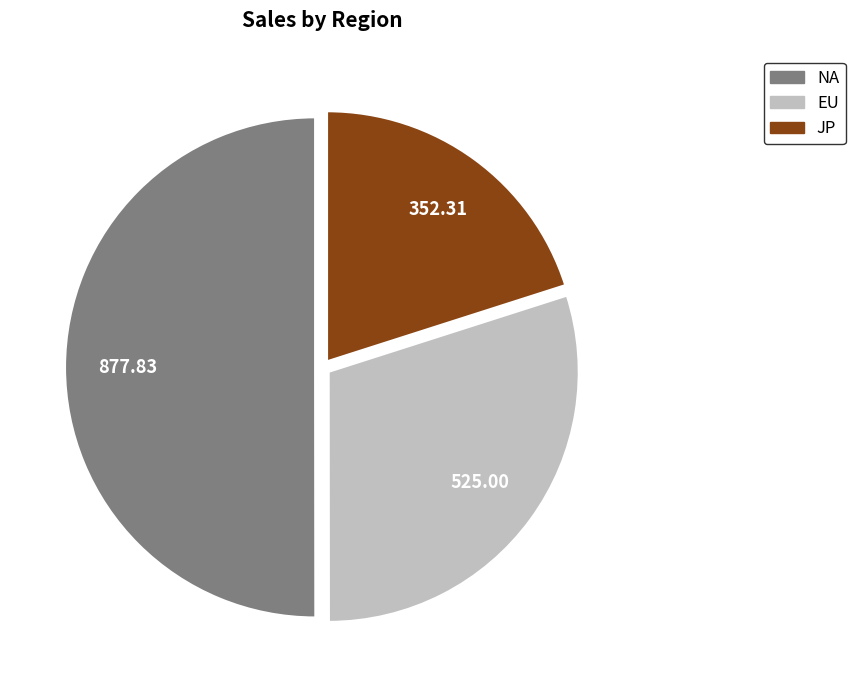

Is the sum of EU and NA greater than half?

Yes